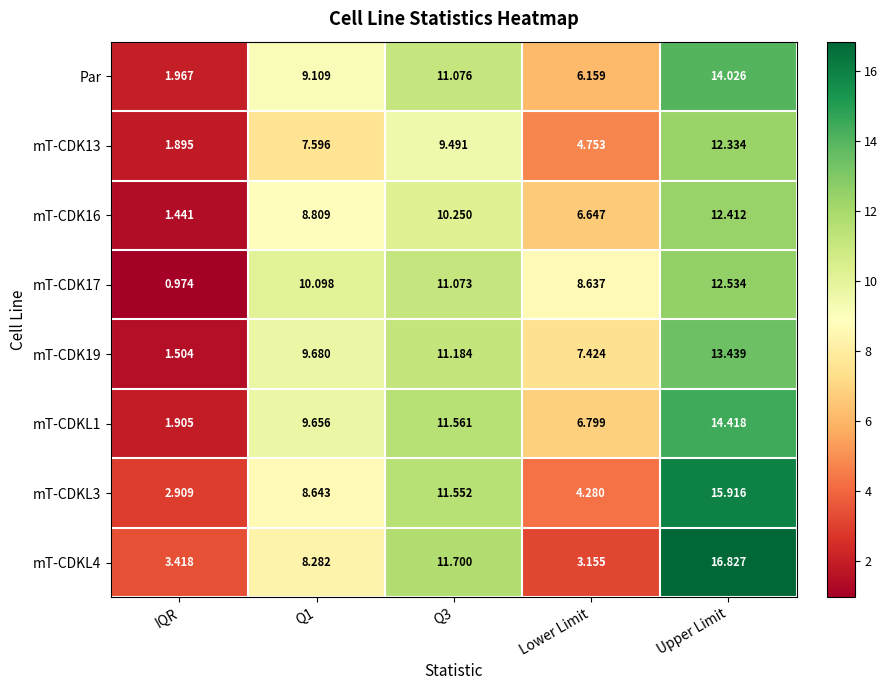

Is the value of mT-CDK17 at Q3 greater than the value of mT-CDKL1 at Upper Limit?

No